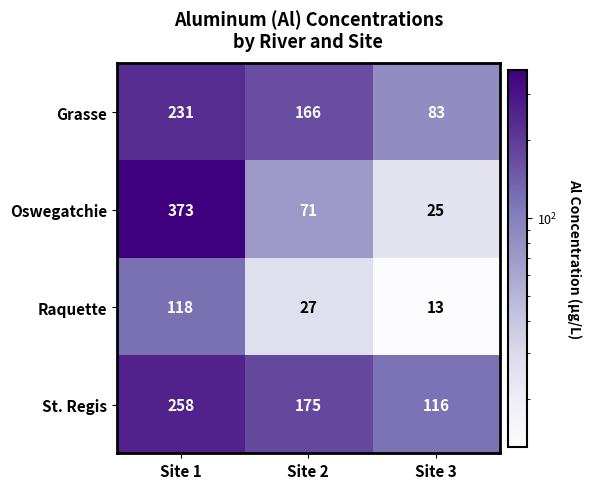

What is the sum of the St. Regis values at Site 1 and Site 2?

433